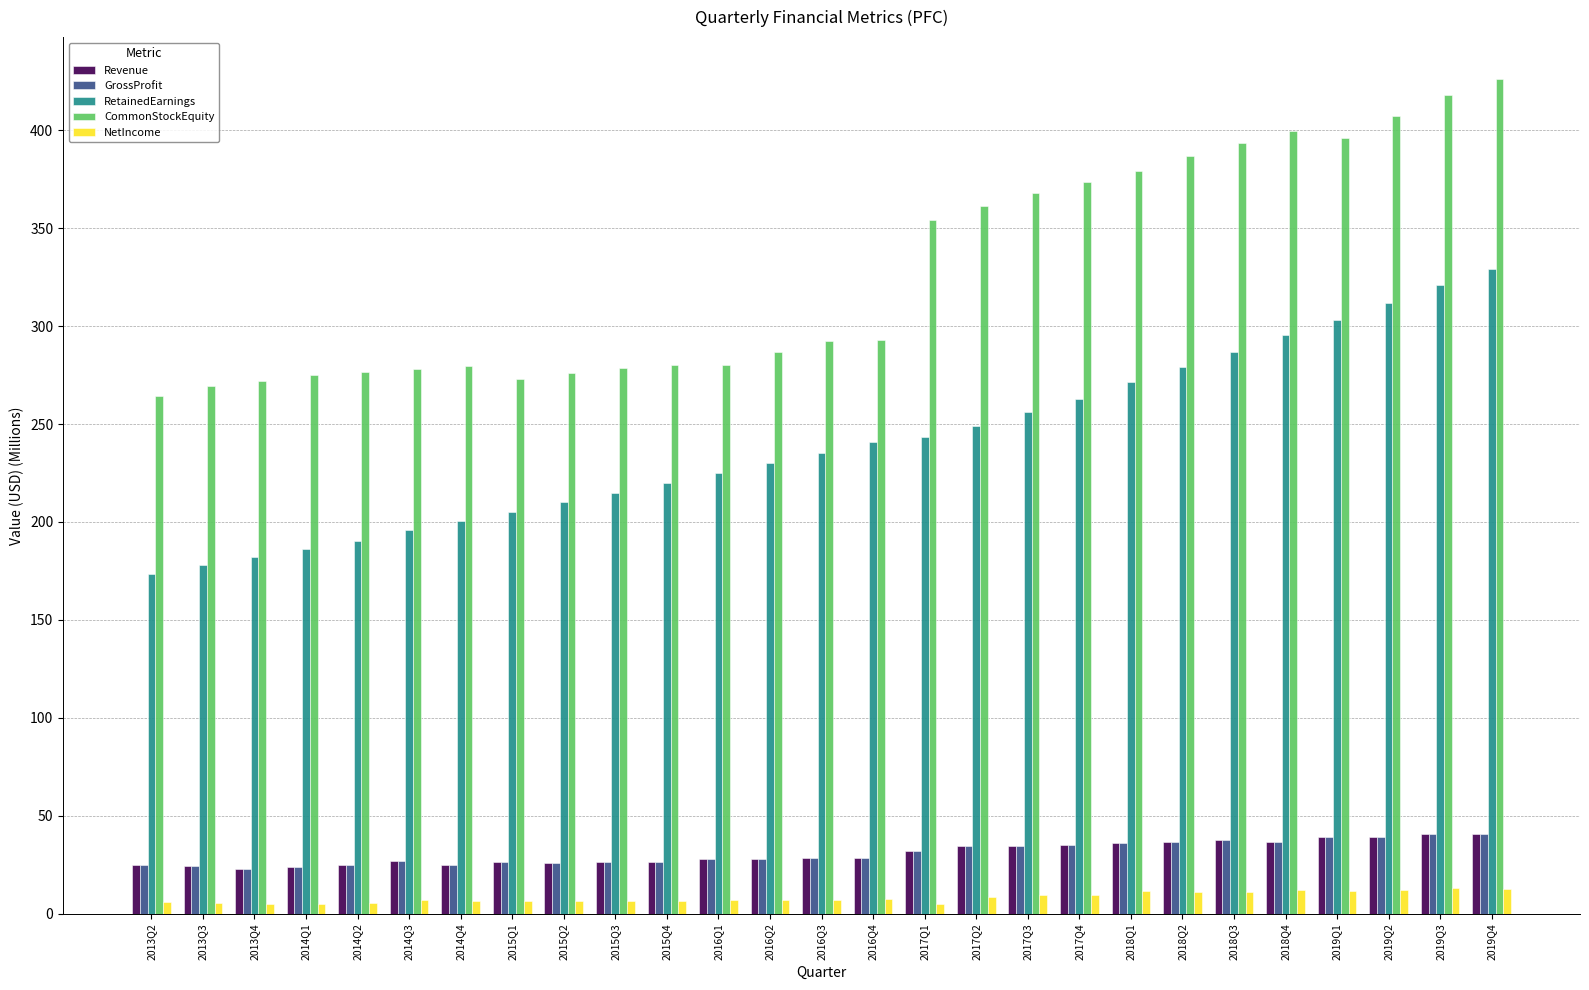

How many bars are there in each group?

5